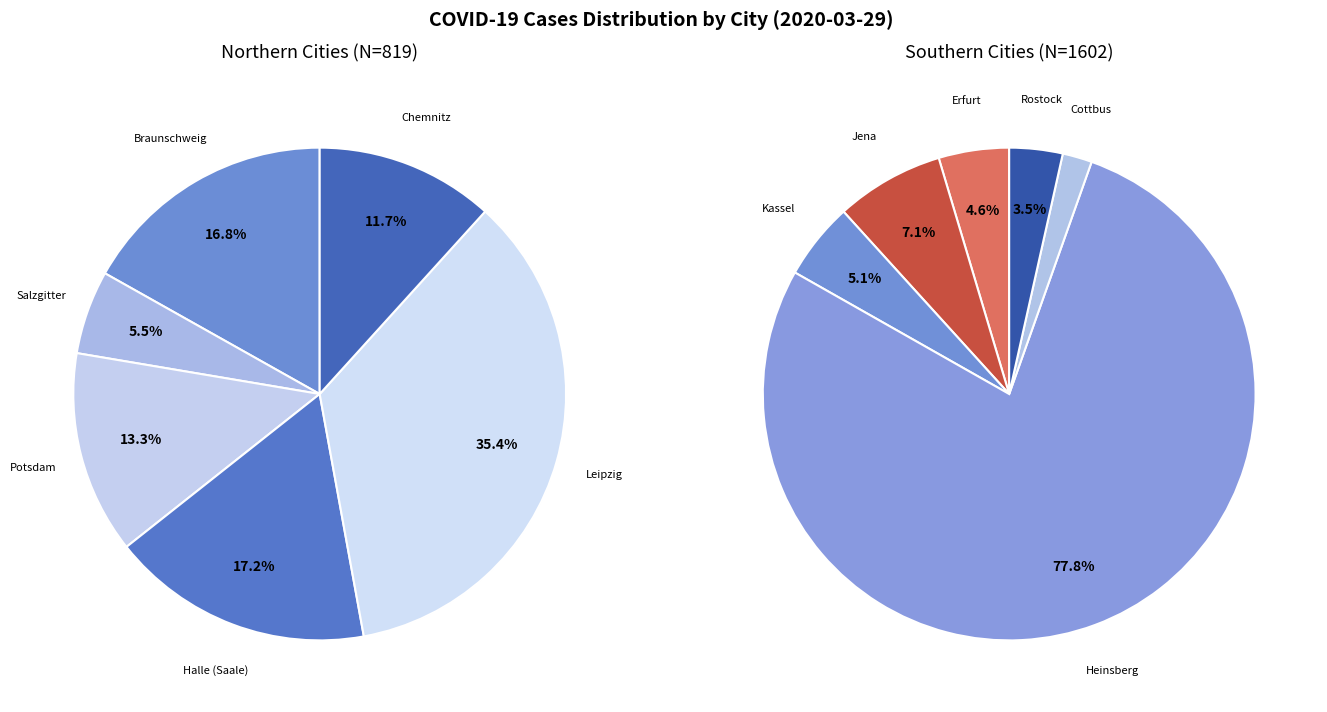

Count the number of slices in the pie.

12